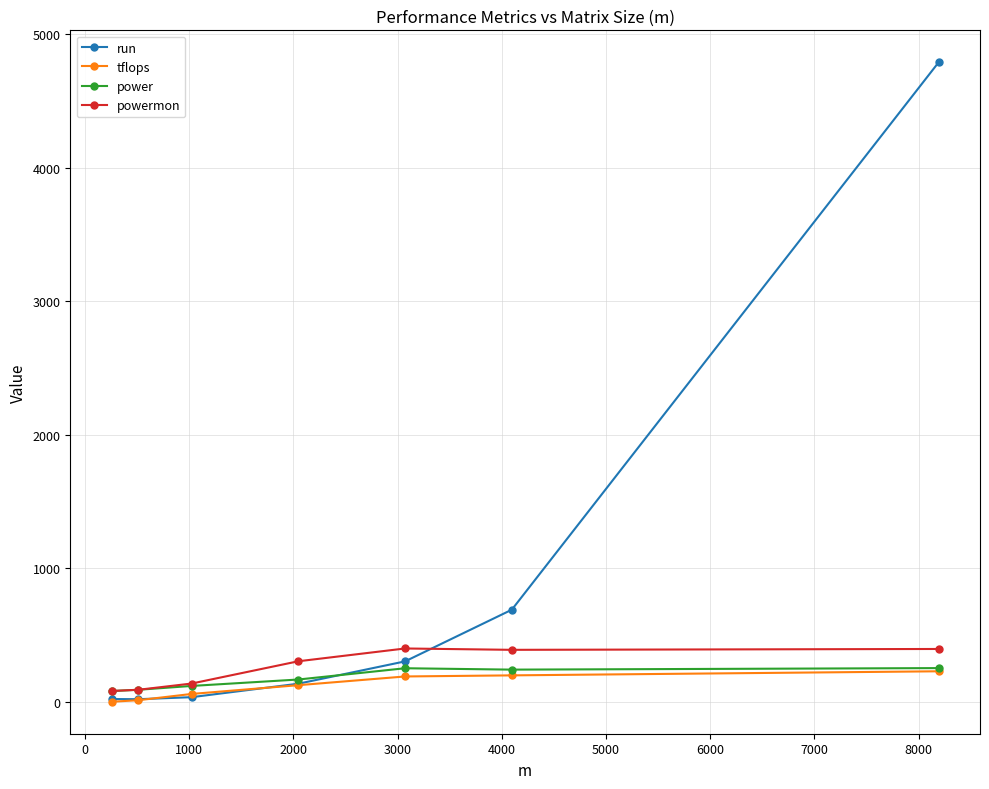

Which series has the widest spread of values?

run